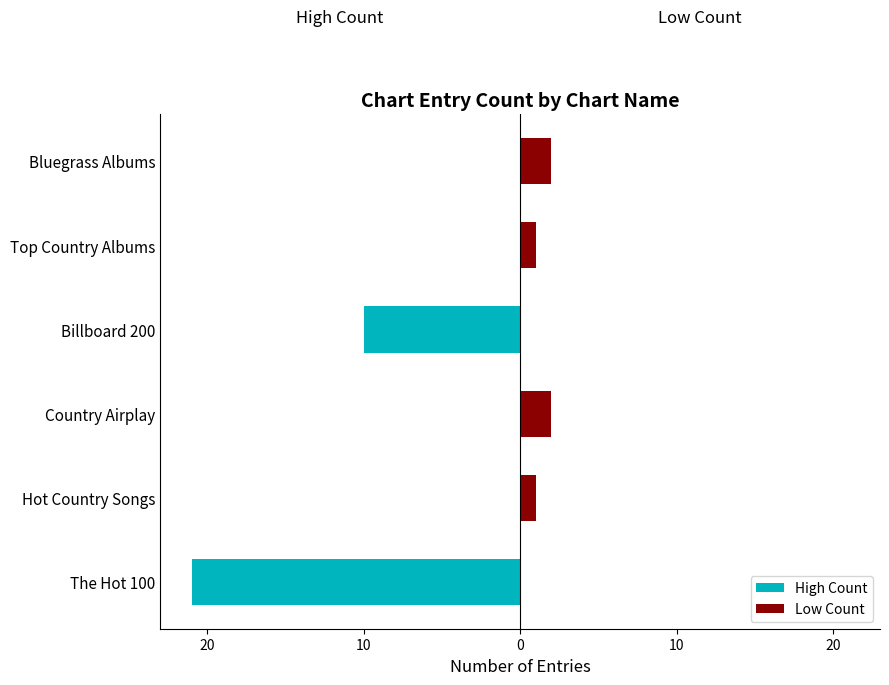

What is the highest value of the Low Count series?

2